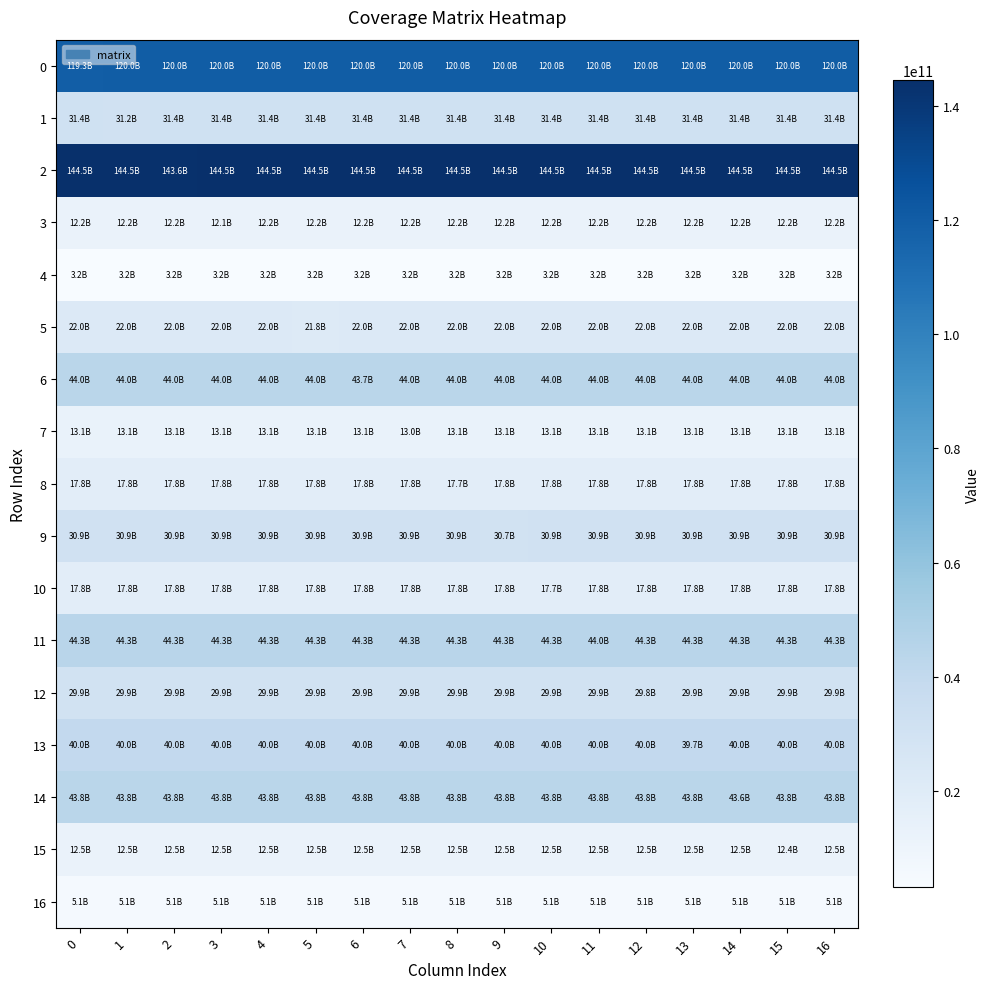

Reading left to right, what are all the values shown in this chart?

0: 0=119263284600	1=119990499750	2=119990499750	3=119990499750	4=119990499750	5=119990499750	6=119990499750	7=119990499750	8=119990499750	9=119990499750	10=119990499750	11=119990499750	12=119990499750	13=119990499750	14=119990499750	15=119990499750	16=119990499750
1: 0=31382274660	1=31192079056	2=31382274660	3=31382274660	4=31382274660	5=31382274660	6=31382274660	7=31382274660	8=31382274660	9=31382274660	10=31382274660	11=31382274660	12=31382274660	13=31382274660	14=31382274660	15=31382274660	16=31382274660
2: 0=144505818435	1=144505818435	2=143630025596	3=144505818435	4=144505818435	5=144505818435	6=144505818435	7=144505818435	8=144505818435	9=144505818435	10=144505818435	11=144505818435	12=144505818435	13=144505818435	14=144505818435	15=144505818435	16=144505818435
3: 0=12172988520	1=12172988520	2=12172988520	3=12099212832	4=12172988520	5=12172988520	6=12172988520	7=12172988520	8=12172988520	9=12172988520	10=12172988520	11=12172988520	12=12172988520	13=12172988520	14=12172988520	15=12172988520	16=12172988520
4: 0=3171179715	1=3171179715	2=3171179715	3=3171179715	4=3151960444	5=3171179715	6=3171179715	7=3171179715	8=3171179715	9=3171179715	10=3171179715	11=3171179715	12=3171179715	13=3171179715	14=3171179715	15=3171179715	16=3171179715
5: 0=21979485165	1=21979485165	2=21979485165	3=21979485165	4=21979485165	5=21846276164	6=21979485165	7=21979485165	8=21979485165	9=21979485165	10=21979485165	11=21979485165	12=21979485165	13=21979485165	14=21979485165	15=21979485165	16=21979485165
6: 0=43997563170	1=43997563170	2=43997563170	3=43997563170	4=43997563170	5=43997563170	6=43730911272	7=43997563170	8=43997563170	9=43997563170	10=43997563170	11=43997563170	12=43997563170	13=43997563170	14=43997563170	15=43997563170	16=43997563170
7: 0=13080520530	1=13080520530	2=13080520530	3=13080520530	4=13080520530	5=13080520530	6=13080520530	7=13001244648	8=13080520530	9=13080520530	10=13080520530	11=13080520530	12=13080520530	13=13080520530	14=13080520530	15=13080520530	16=13080520530
8: 0=17831504955	1=17831504955	2=17831504955	3=17831504955	4=17831504955	5=17831504955	6=17831504955	7=17831504955	8=17723435228	9=17831504955	10=17831504955	11=17831504955	12=17831504955	13=17831504955	14=17831504955	15=17831504955	16=17831504955
9: 0=30920201235	1=30920201235	2=30920201235	3=30920201235	4=30920201235	5=30920201235	6=30920201235	7=30920201235	8=30920201235	9=30732806076	10=30920201235	11=30920201235	12=30920201235	13=30920201235	14=30920201235	15=30920201235	16=30920201235
10: 0=17835276195	1=17835276195	2=17835276195	3=17835276195	4=17835276195	5=17835276195	6=17835276195	7=17835276195	8=17835276195	9=17835276195	10=17727183612	11=17835276195	12=17835276195	13=17835276195	14=17835276195	15=17835276195	16=17835276195
11: 0=44291234460	1=44291234460	2=44291234460	3=44291234460	4=44291234460	5=44291234460	6=44291234460	7=44291234460	8=44291234460	9=44291234460	10=44291234460	11=44022802736	12=44291234460	13=44291234460	14=44291234460	15=44291234460	16=44291234460
12: 0=29942109780	1=29942109780	2=29942109780	3=29942109780	4=29942109780	5=29942109780	6=29942109780	7=29942109780	8=29942109780	9=29942109780	10=29942109780	11=29942109780	12=29760642448	13=29942109780	14=29942109780	15=29942109780	16=29942109780
13: 0=39974572935	1=39974572935	2=39974572935	3=39974572935	4=39974572935	5=39974572935	6=39974572935	7=39974572935	8=39974572935	9=39974572935	10=39974572935	11=39974572935	12=39974572935	13=39732302796	14=39974572935	15=39974572935	16=39974572935
14: 0=43841566890	1=43841566890	2=43841566890	3=43841566890	4=43841566890	5=43841566890	6=43841566890	7=43841566890	8=43841566890	9=43841566890	10=43841566890	11=43841566890	12=43841566890	13=43841566890	14=43575860424	15=43841566890	16=43841566890
15: 0=12478403850	1=12478403850	2=12478403850	3=12478403850	4=12478403850	5=12478403850	6=12478403850	7=12478403850	8=12478403850	9=12478403850	10=12478403850	11=12478403850	12=12478403850	13=12478403850	14=12478403850	15=12402777160	16=12478403850
16: 0=5142542955	1=5142542955	2=5142542955	3=5142542955	4=5142542955	5=5142542955	6=5142542955	7=5142542955	8=5142542955	9=5142542955	10=5142542955	11=5142542955	12=5142542955	13=5142542955	14=5142542955	15=5142542955	16=5111376028